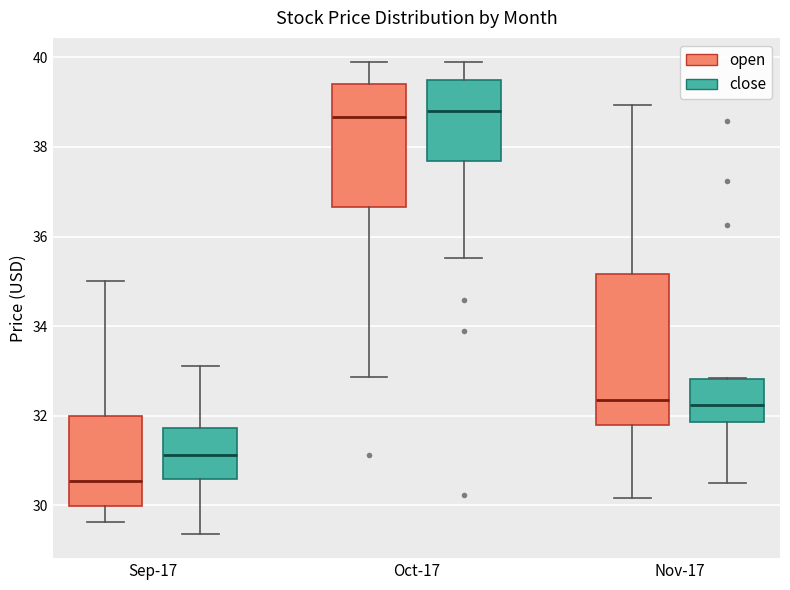

Where does the lower whisker of the box for Sep-17 (open) end on the y-axis? The values are not printed on the chart, so give them approximately, as read against the axis.

29.6